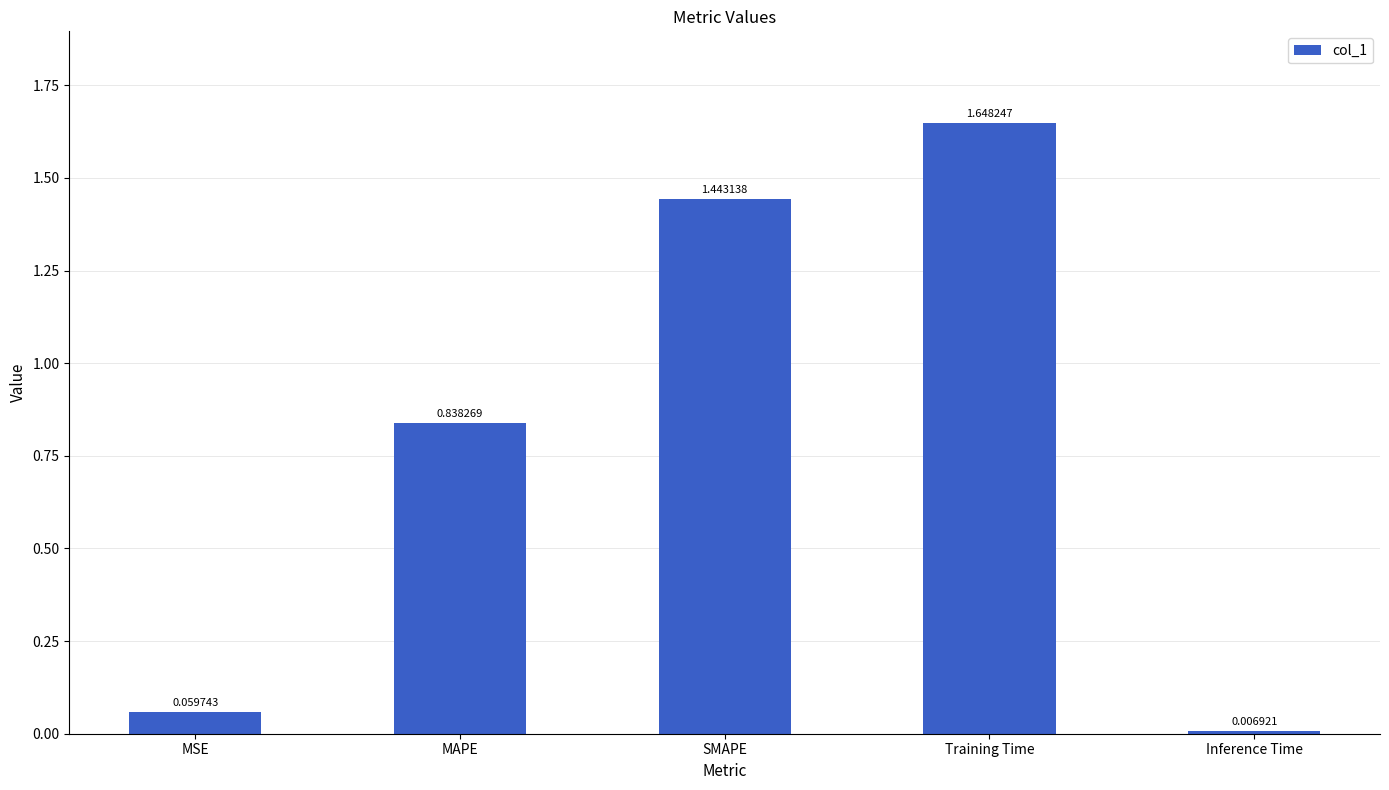

What is the label of the 4th bar from the left?

Training Time